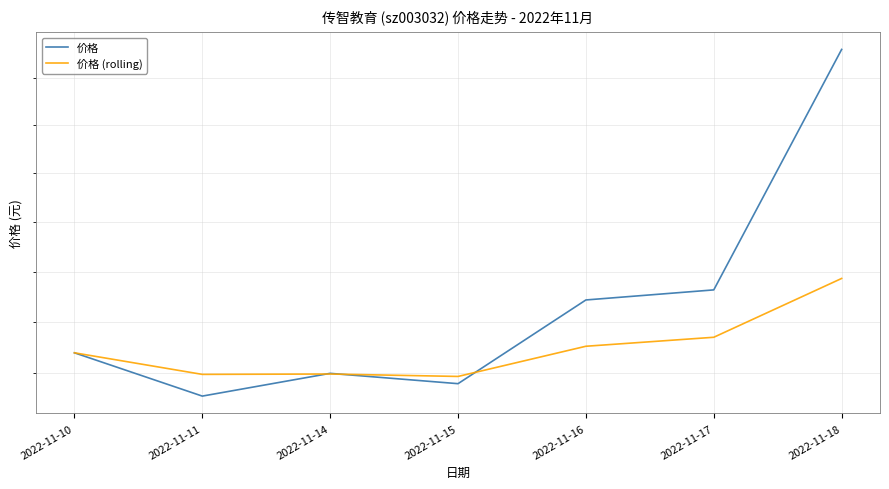

Rank the categories by 价格 (rolling) value from lowest to highest.

2022-11-15, 2022-11-11, 2022-11-14, 2022-11-10, 2022-11-16, 2022-11-17, 2022-11-18